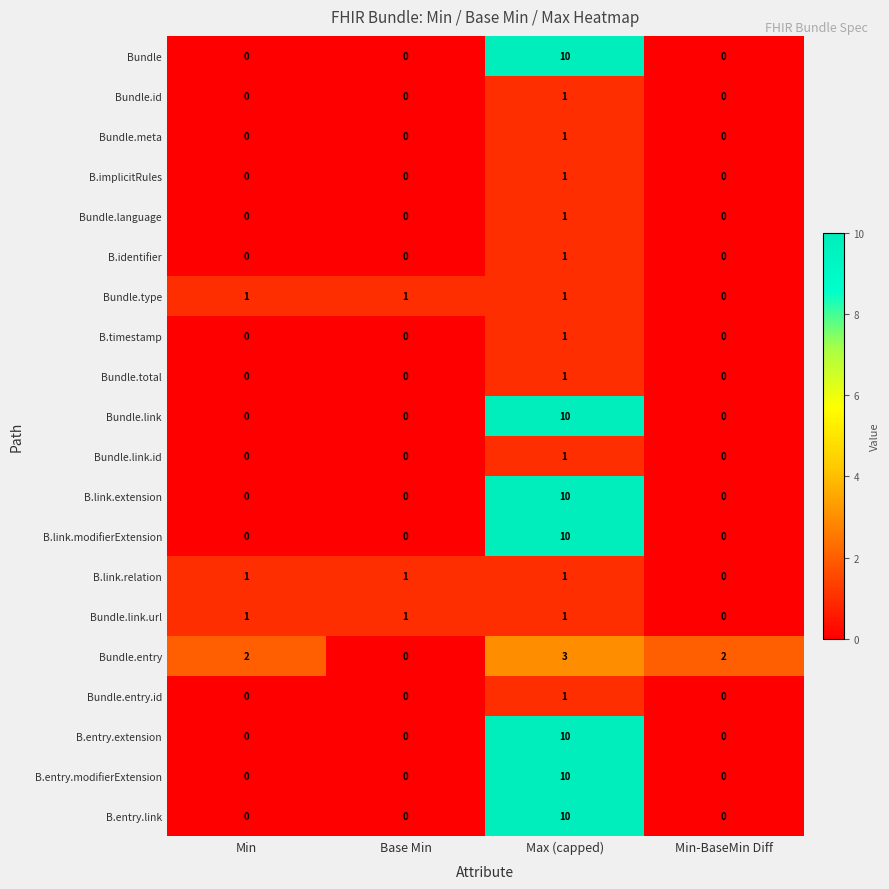

At which category is the sum across all series the highest?

Max (capped)